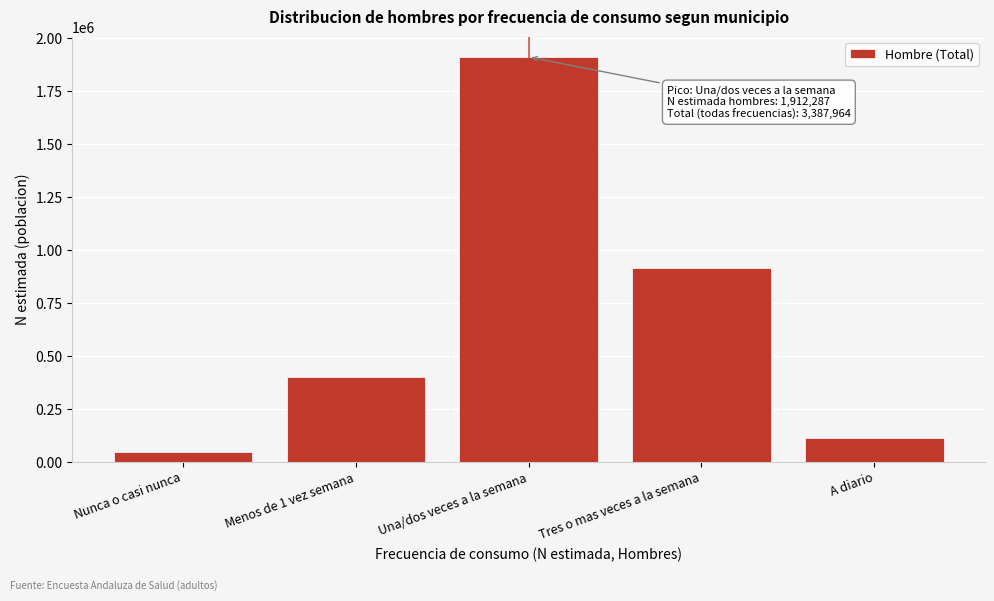

Reading left to right, extract all data points from this chart.

Nunca o casi nunca=44714	Menos de 1 vez semana=401315	Una/dos veces a la semana=1912287	Tres o mas veces a la semana=915275	A diario=114373